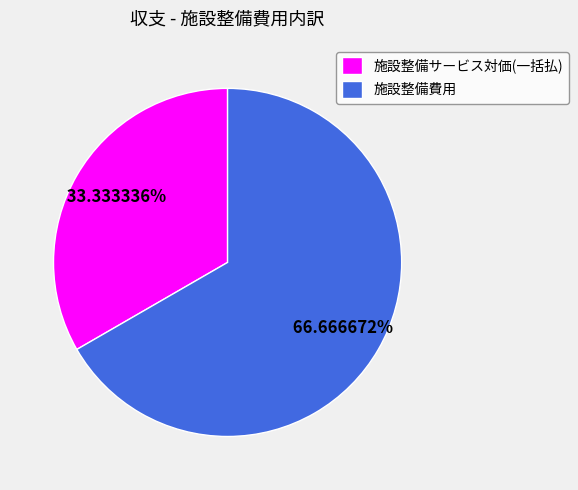

To the nearest percent, what is the combined percentage of 施設整備費用 and 施設整備サービス対価(一括払)?

100%